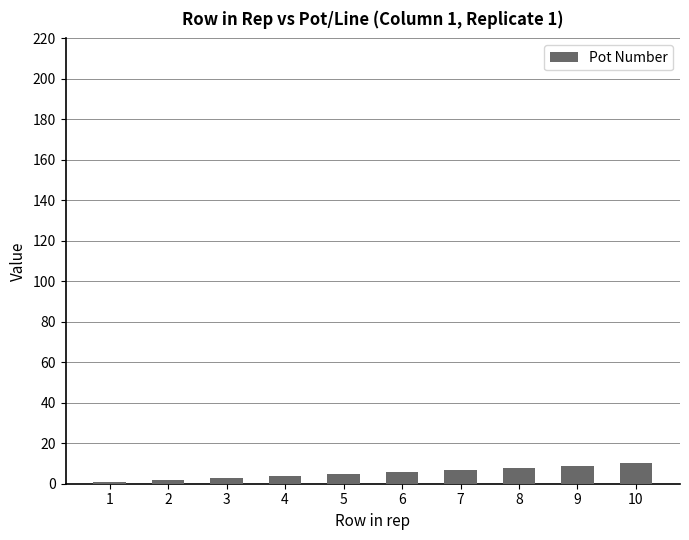

What is the sum of all values?

55